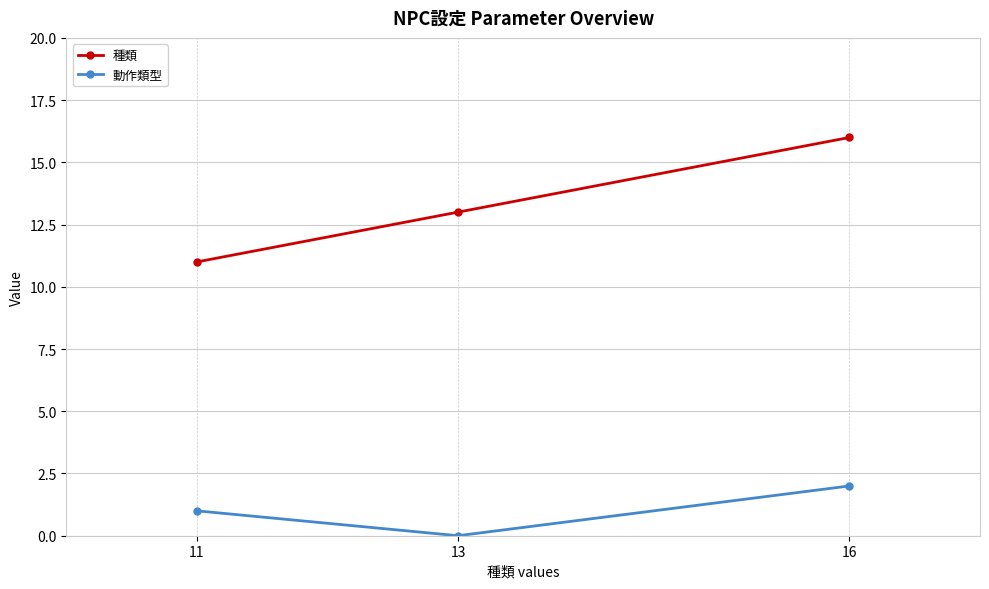

Rank the series at 13 from lowest to highest value.

動作類型, 種類